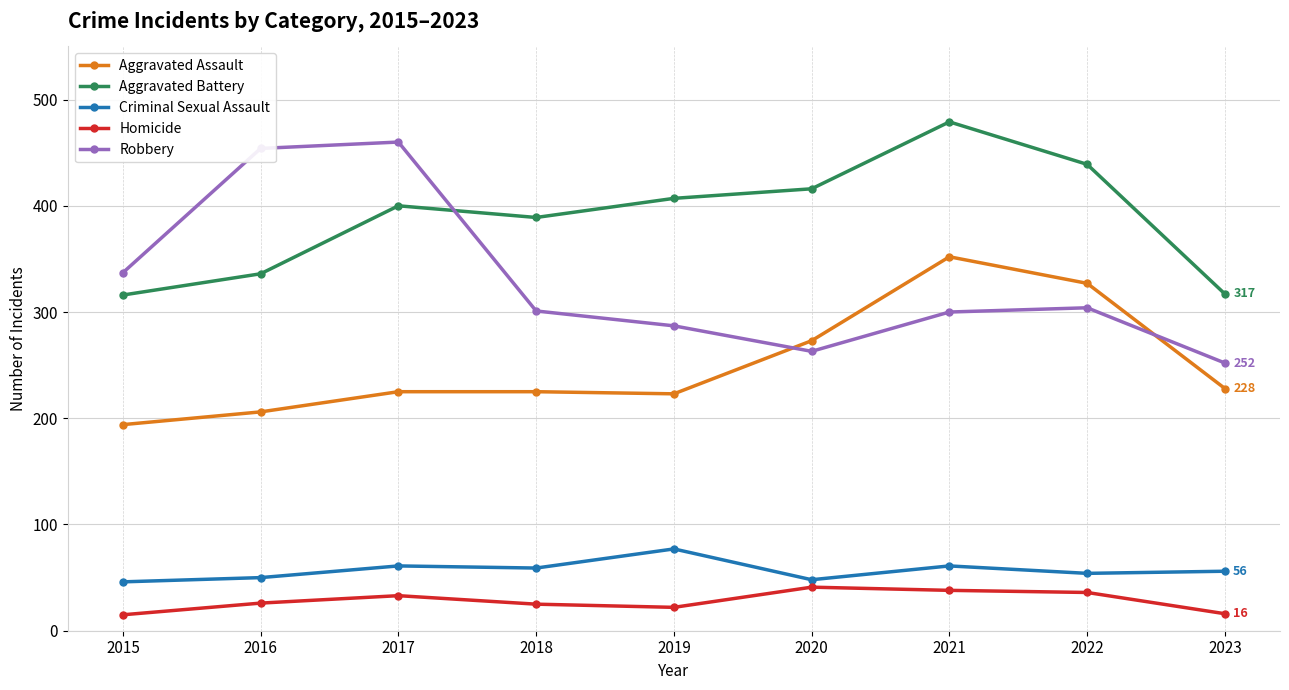

What is the spread (max minus min) of values at 2018?

364